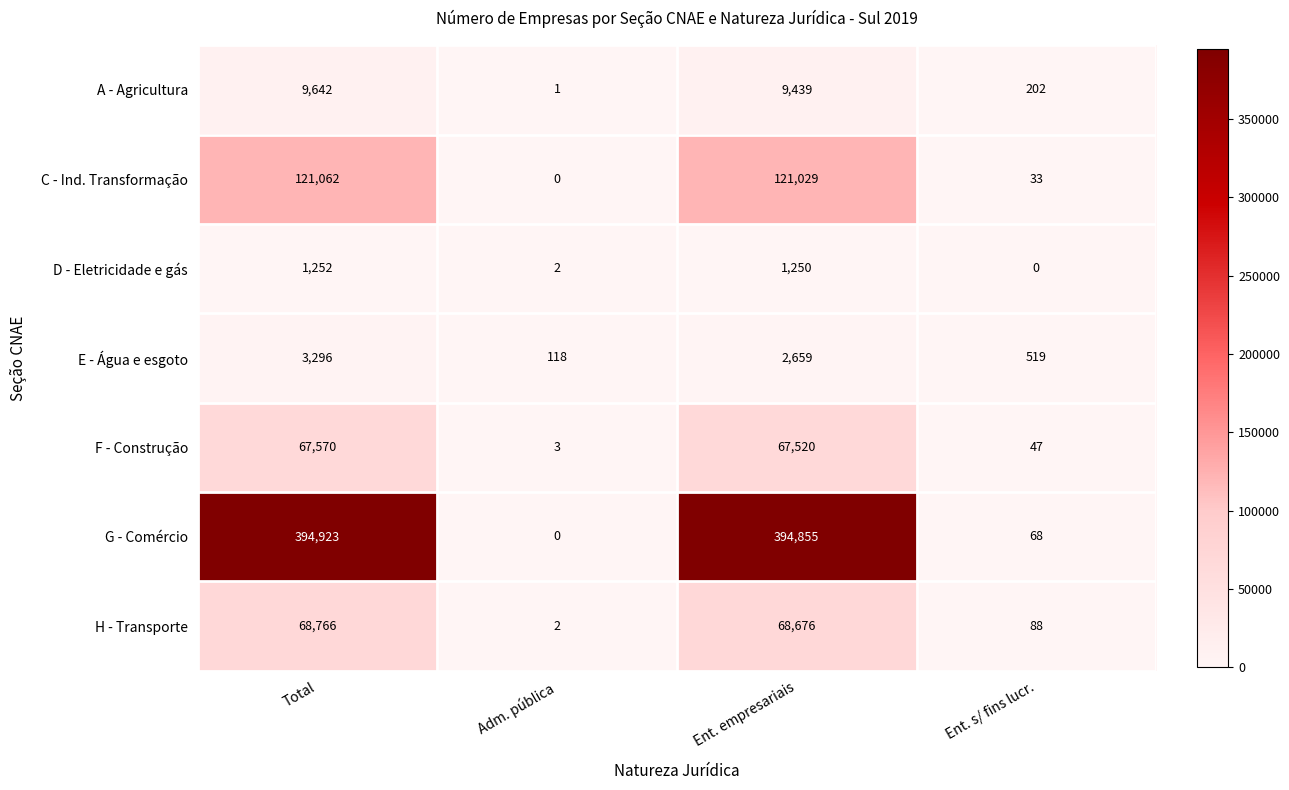

How many series are shown in this chart?

7